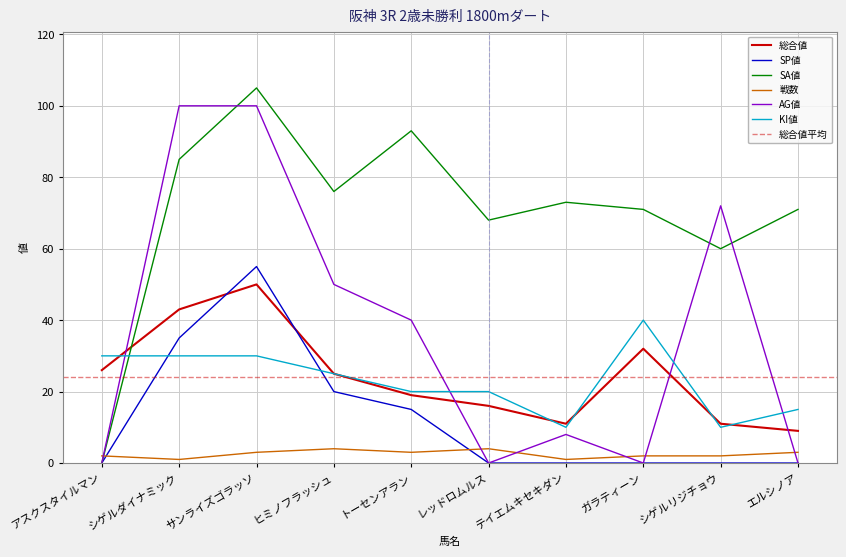

Is the value of KI値 at エルシノア greater than the value of 総合値 at テイエムキセキダン?

Yes